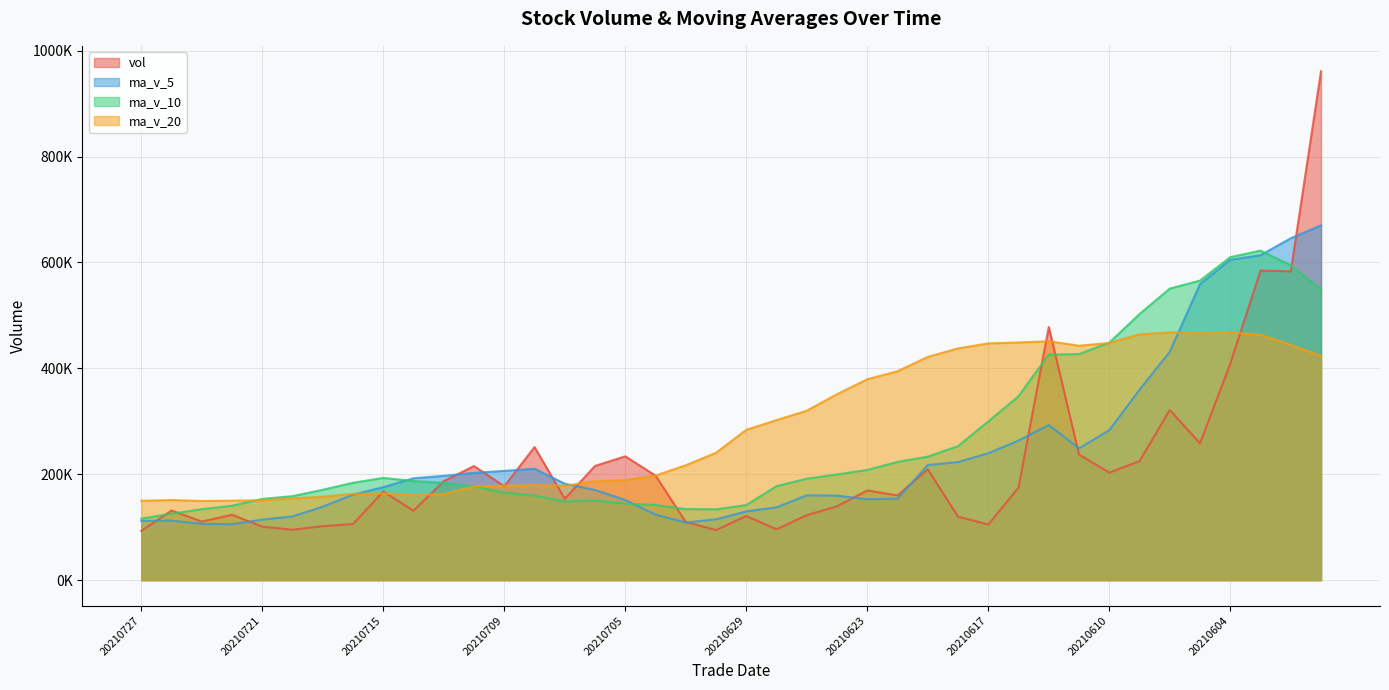

List the series in order of their peak value, highest first.

vol, ma_v_5, ma_v_10, ma_v_20